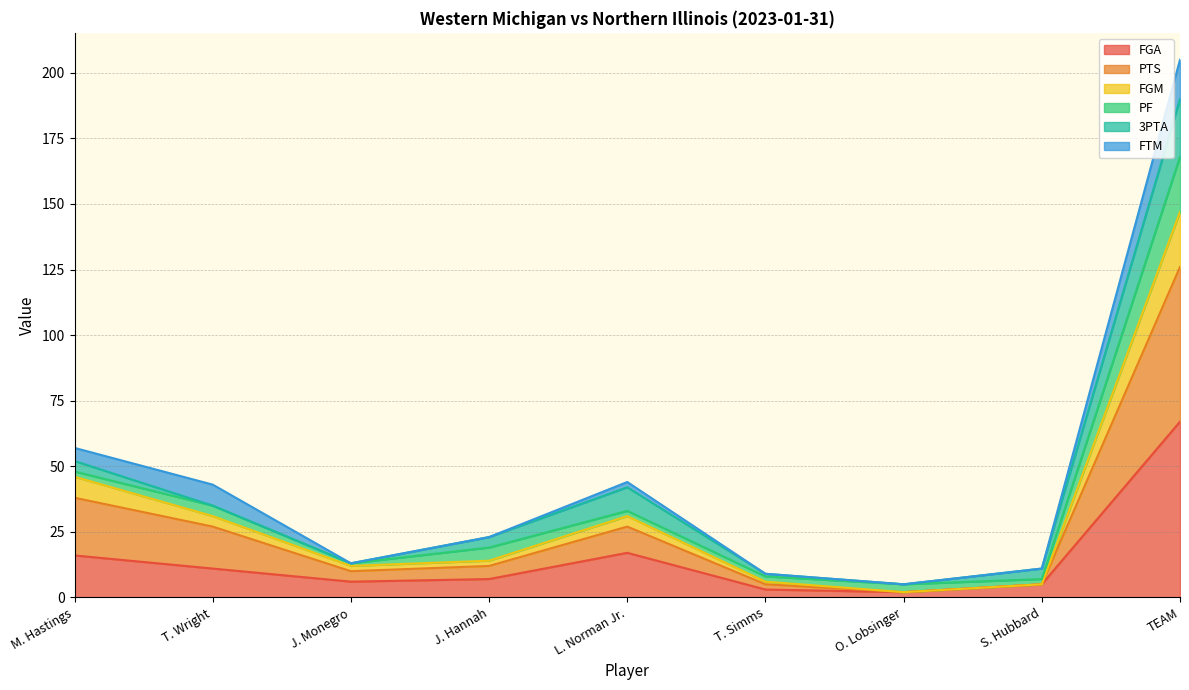

At how many categories does at least one series exceed 105?

1